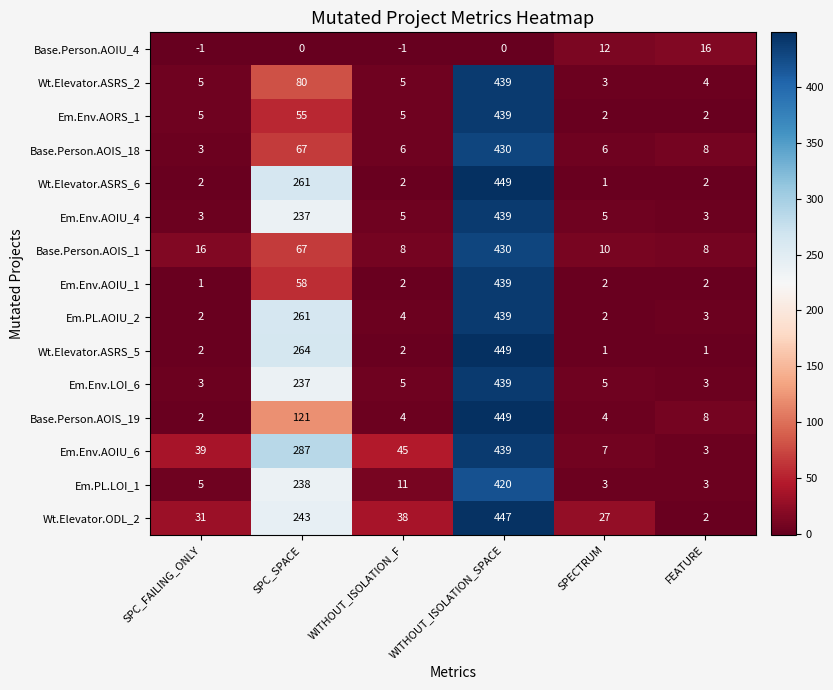

What is the difference between the highest and lowest values at WITHOUT_ISOLATION_SPACE?

449